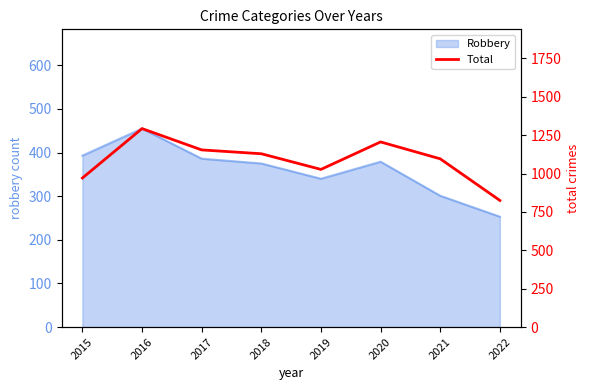

At which category does the data reach its first local peak?

2016